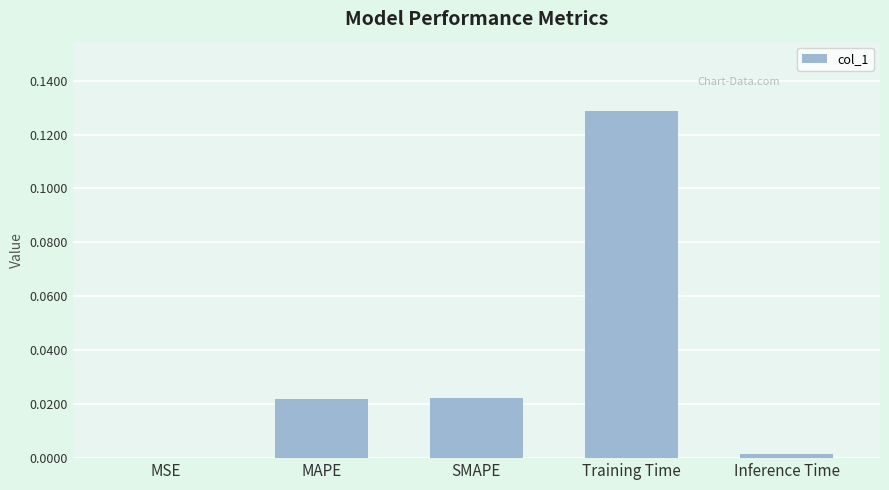

What is the sum of all values?

0.2